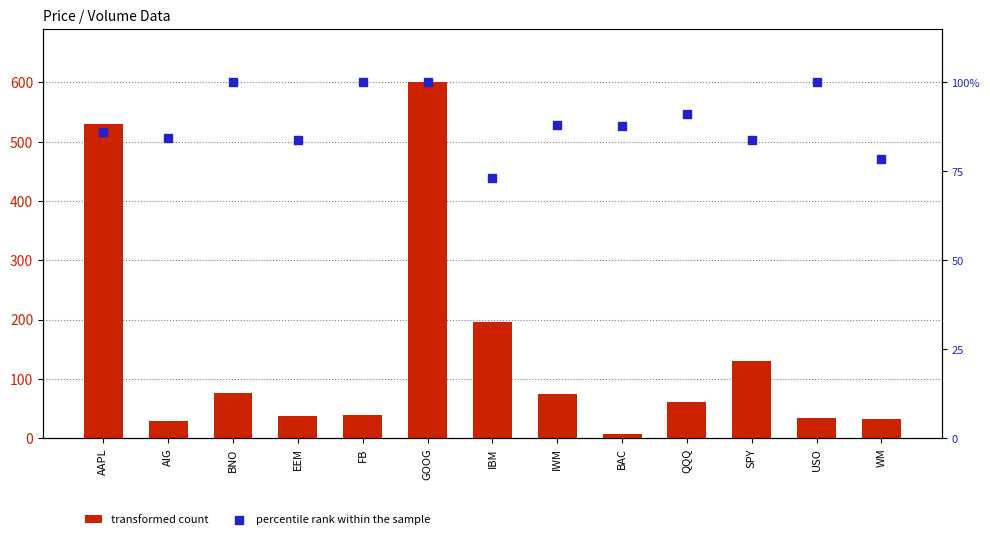

At which category is the sum across all series the highest?

GOOG